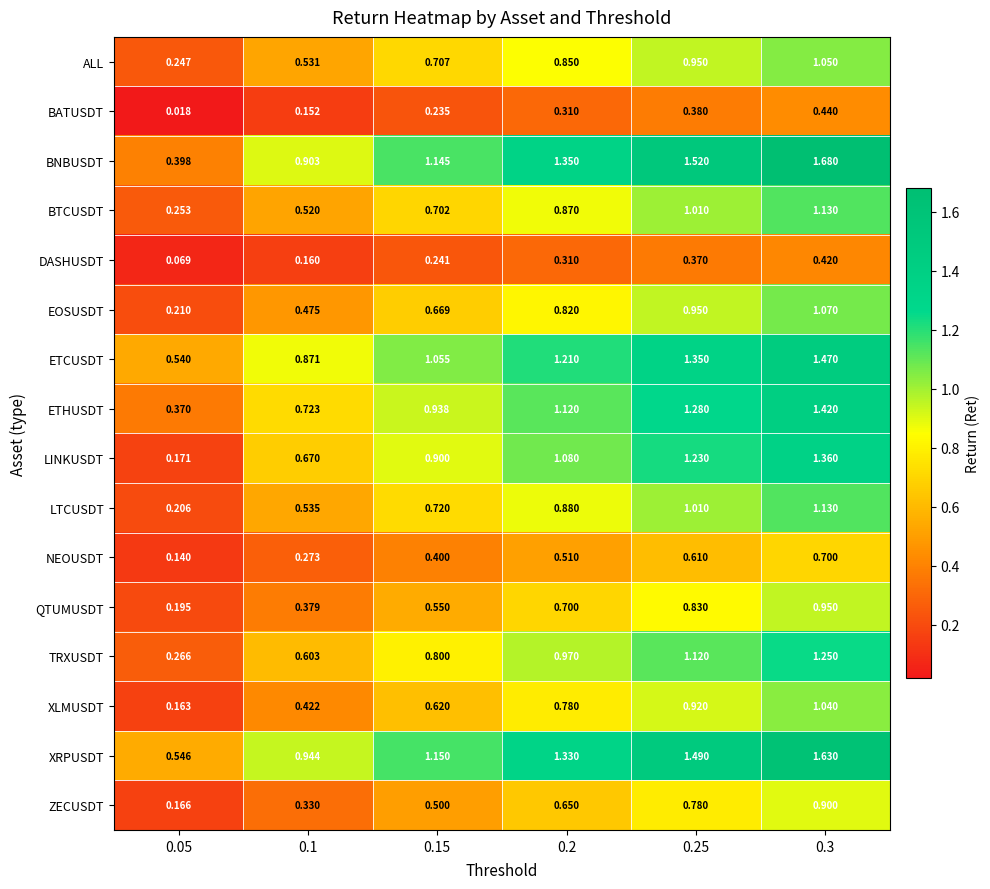

Which series has the widest spread of values?

BNBUSDT